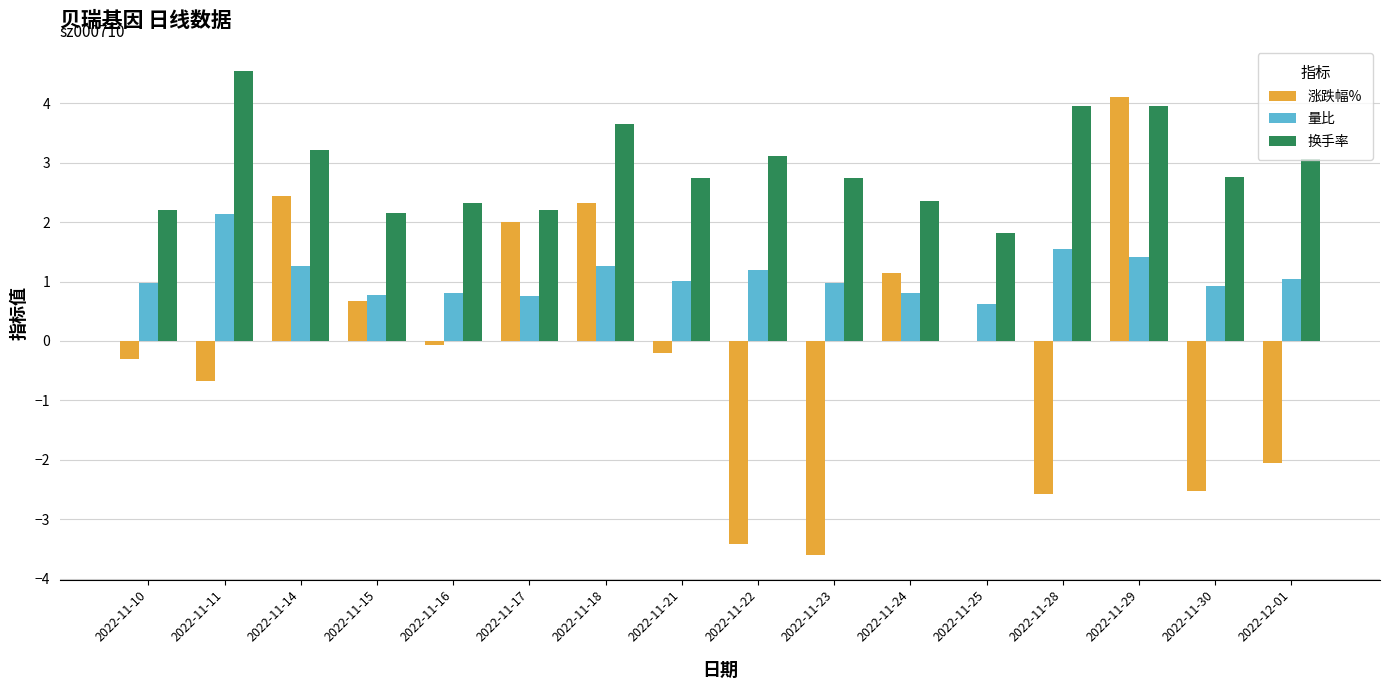

At which category is the sum across all series the highest?

2022-11-29